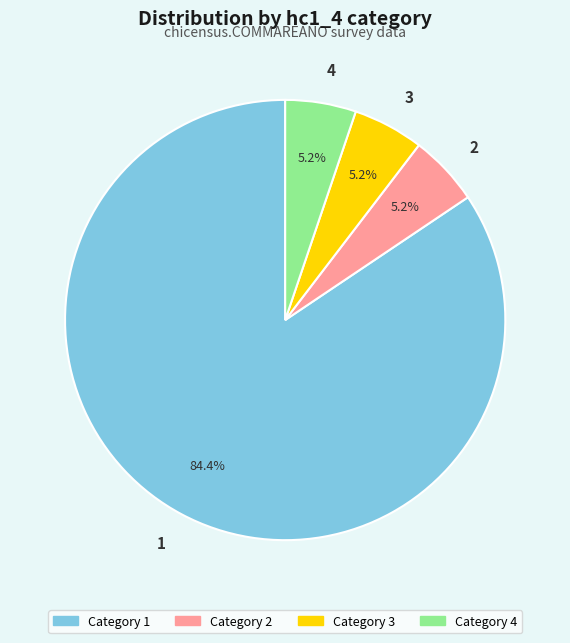

To the nearest percent, what is the difference between the 4 and 1 slice percentages?

79%